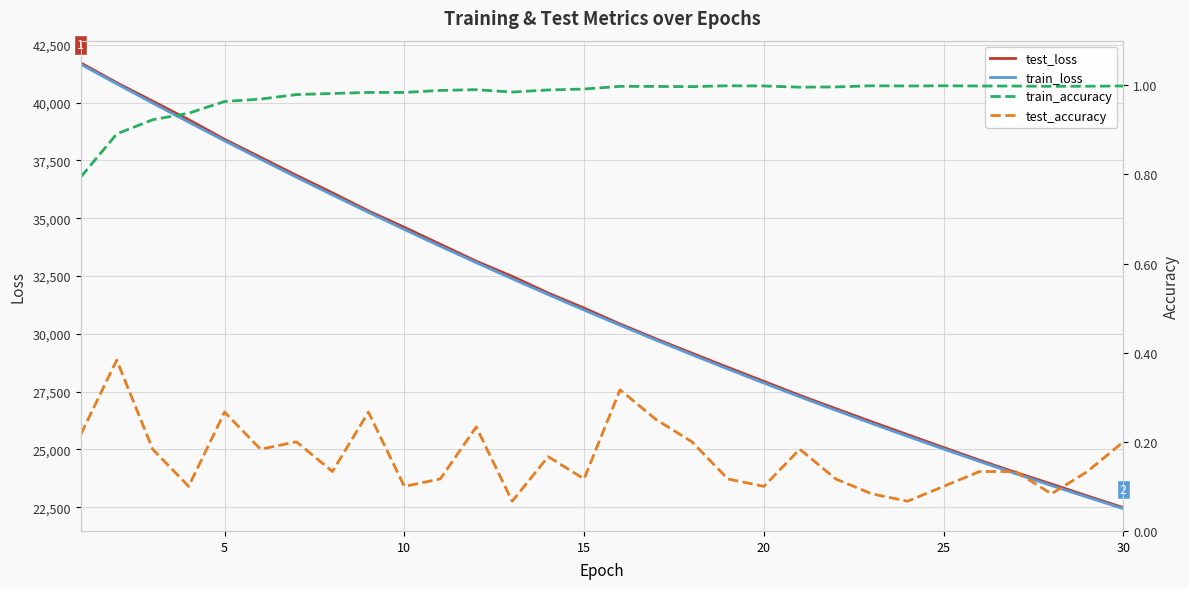

What is the lowest value of the train_loss series?

22436.7